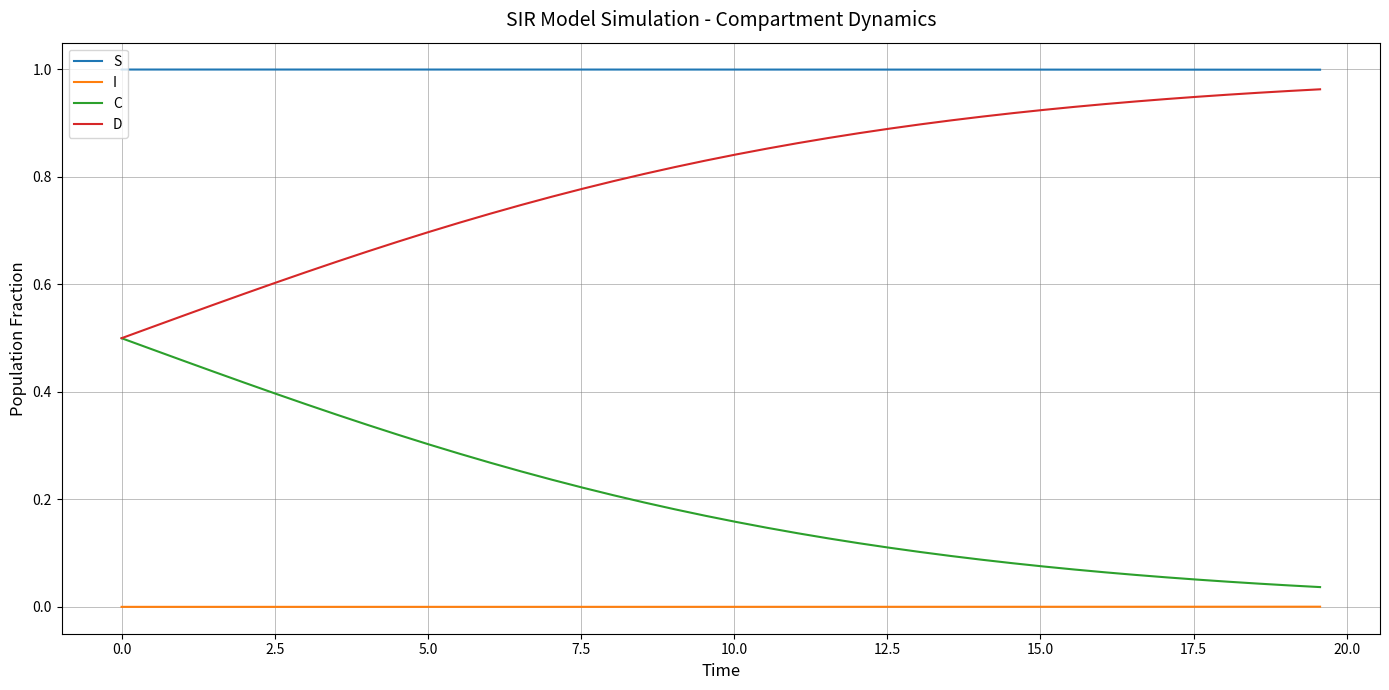

List the series in order of their overall mean, highest first.

S, D, C, I